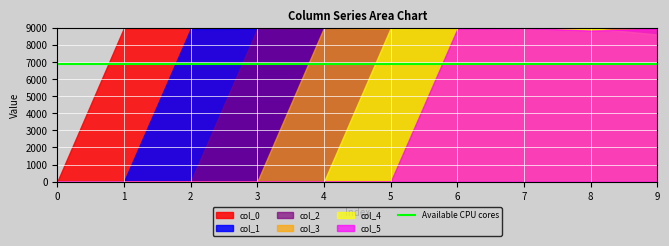

True or false: col_1 has a value of 0.6 at 1.

False